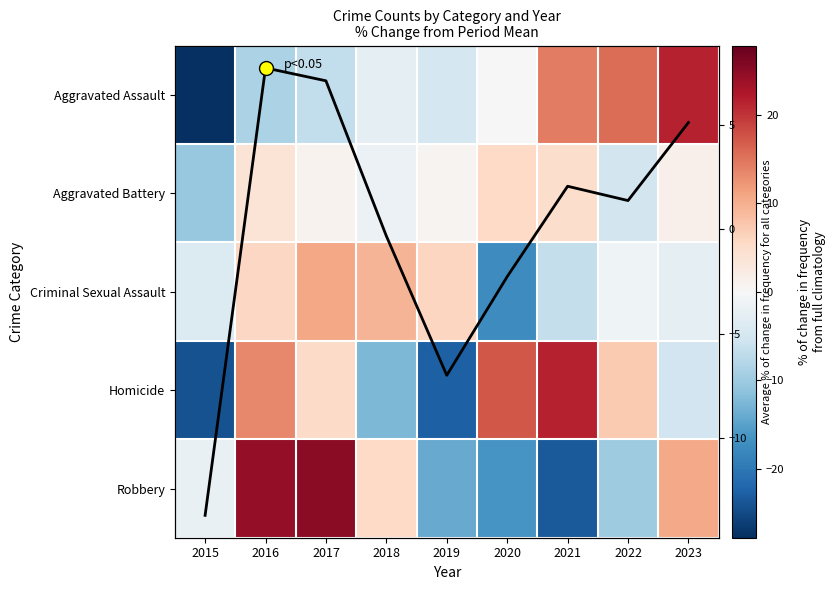

The Avg % change series shows 3.0 at 2023. True or false?

False